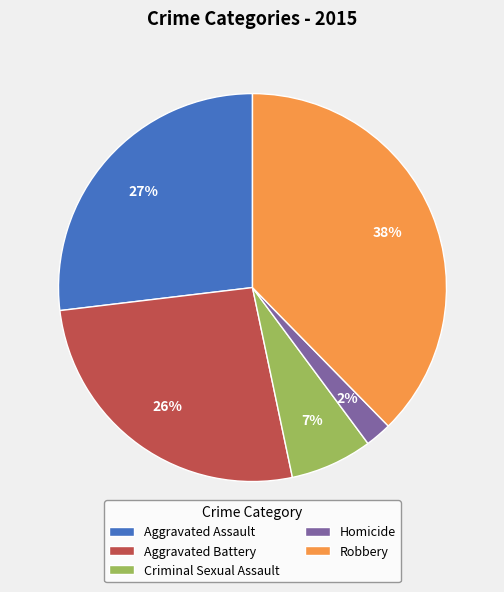

What is the largest slice in the pie chart?

Robbery